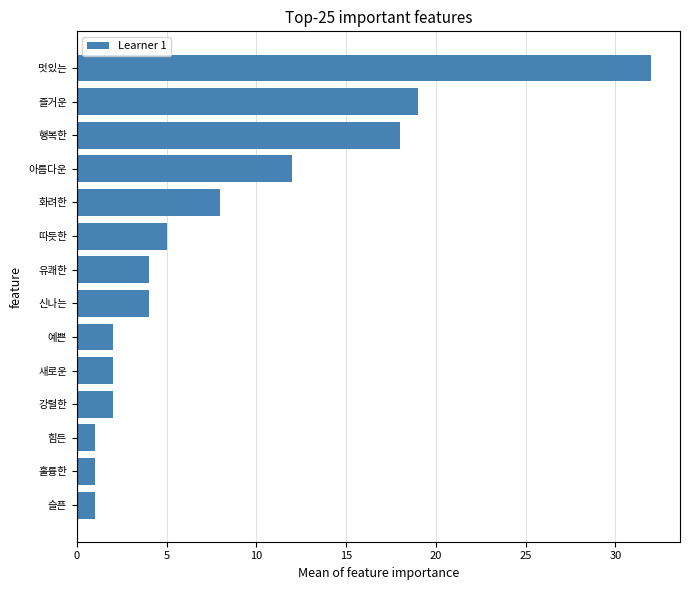

The chart shows a value of 2 at 강렬한. True or false?

True